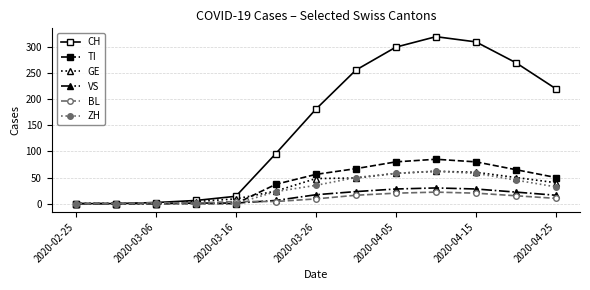

What are all the series names shown in the legend?

CH, TI, GE, VS, BL, ZH